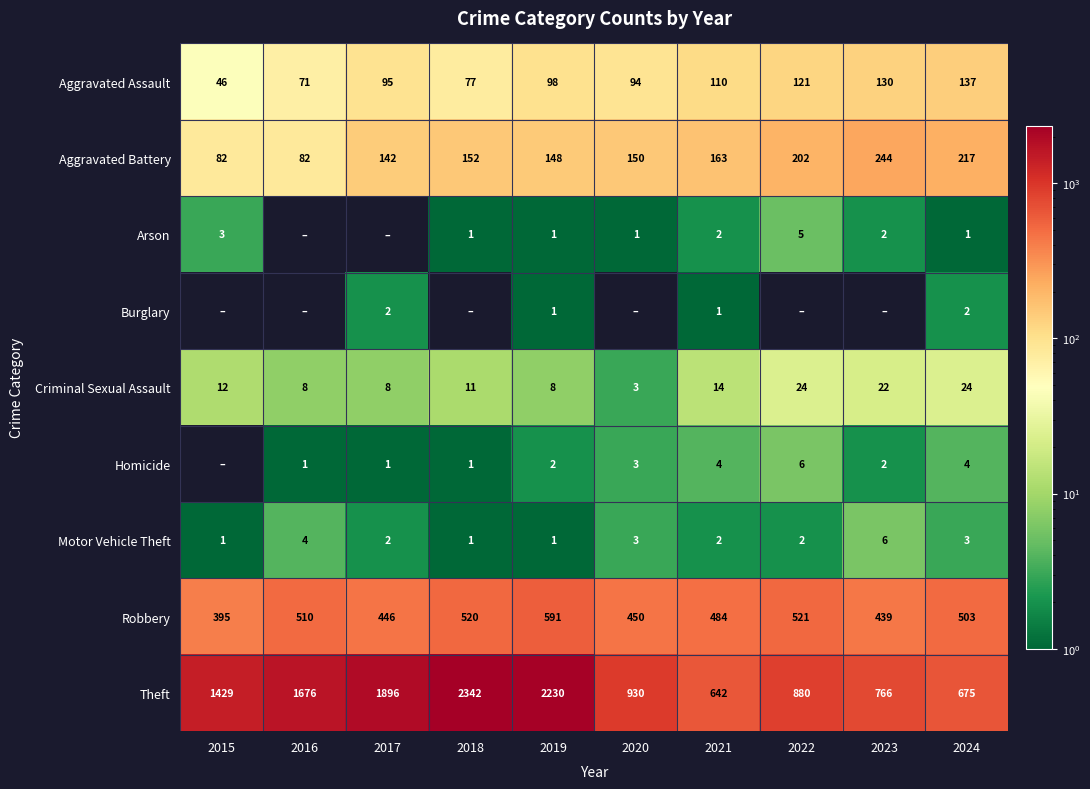

What is the difference between the second highest and second lowest values in the Aggravated Assault series?

59